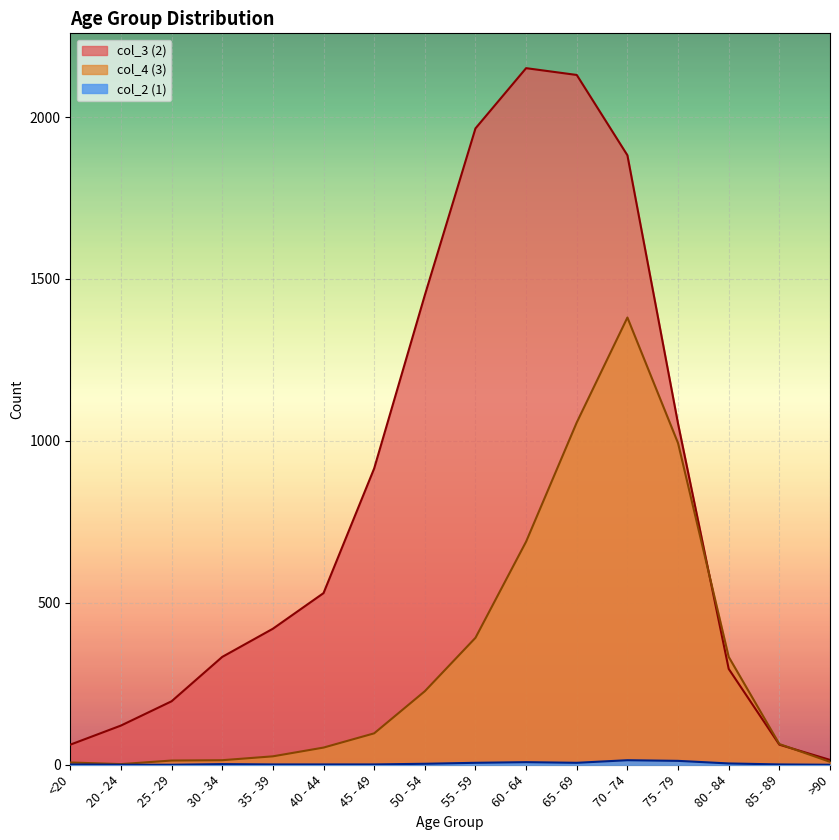

What is the sum of all col_4 (3) values?

5357